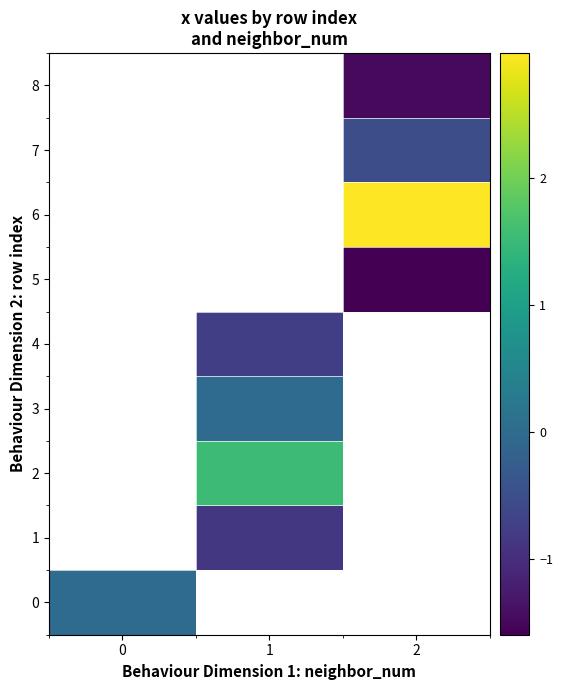

At how many categories does at least one series exceed -1?

3